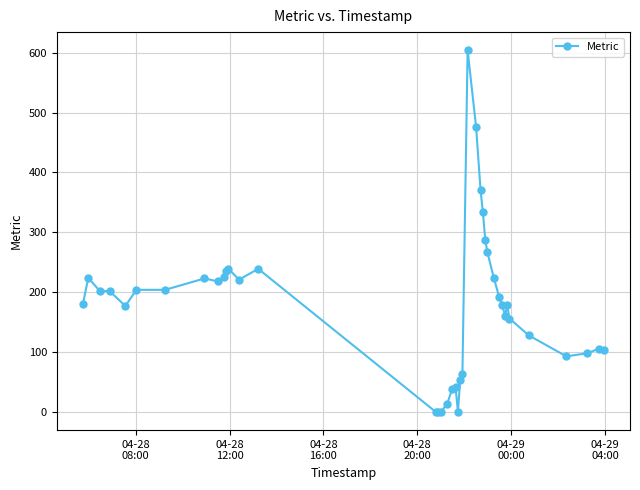

What is the difference between the maximum and minimum values?

604